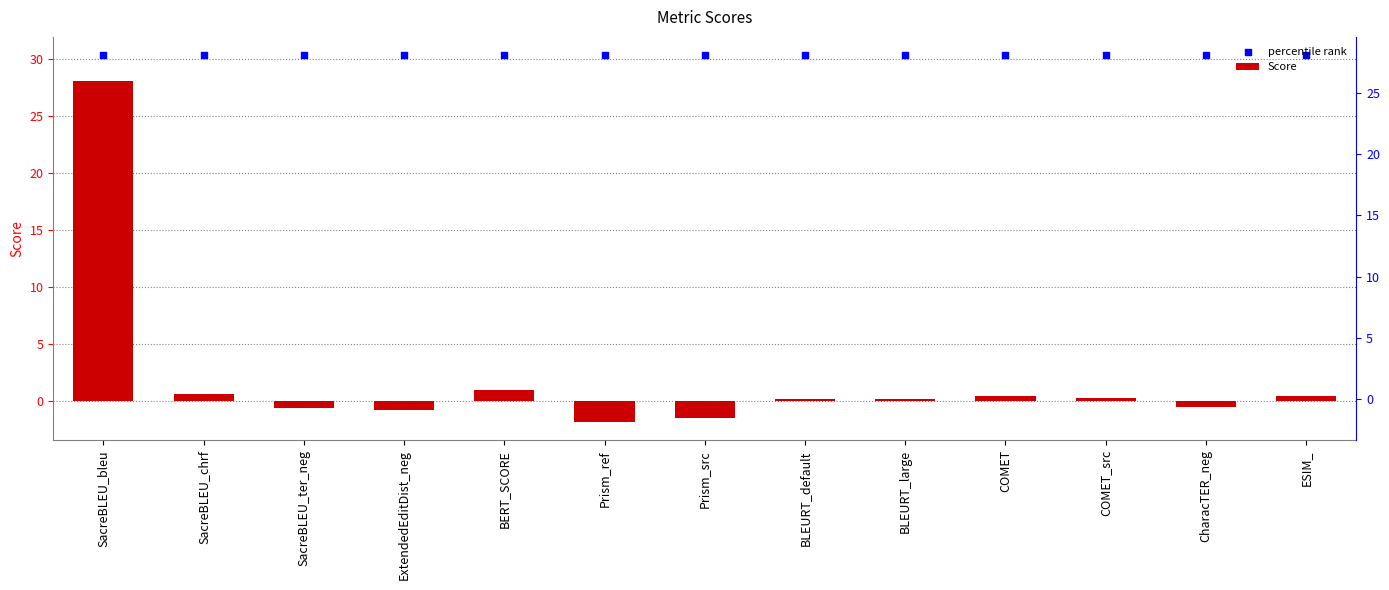

What is the total value across all series at SacreBLEU_bleu?

58.4